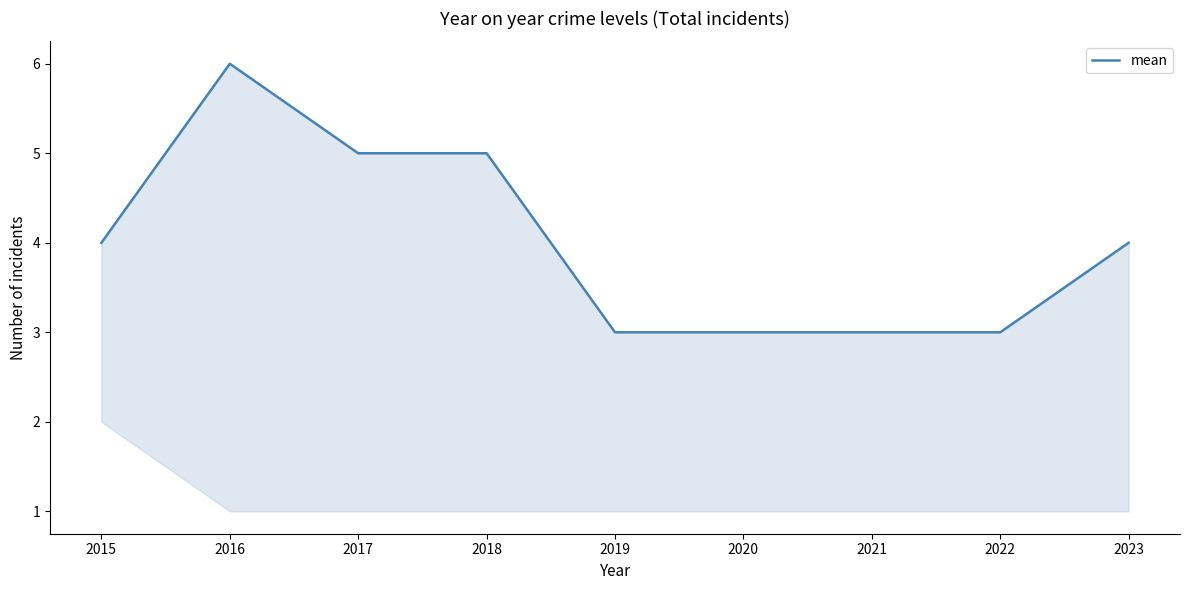

At which label does the data first exceed 4?

2016